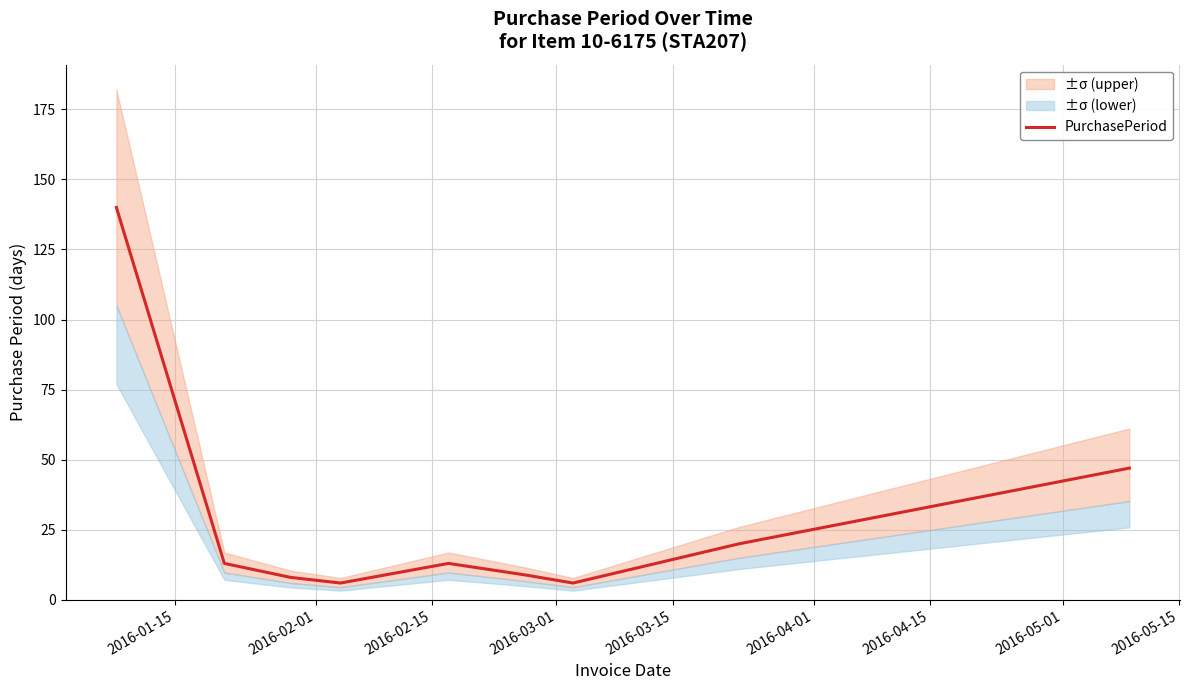

How many points are lower than both their immediate neighbors (excluding endpoints)?

2